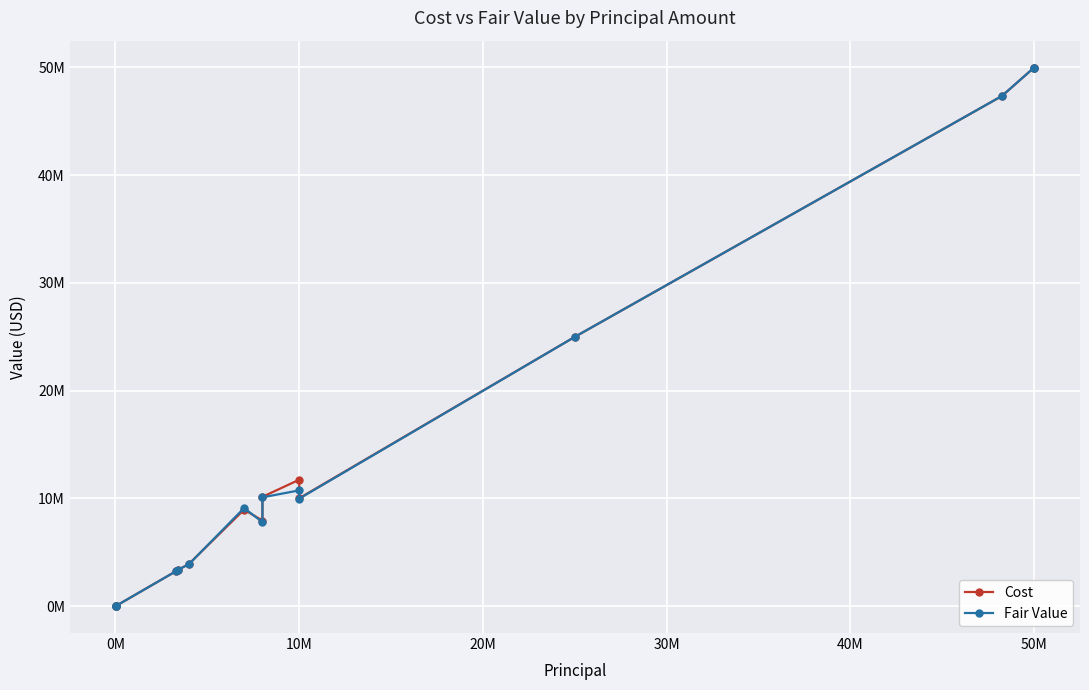

Which series ends up on top after the final intersection of Cost and Fair Value?

Cost